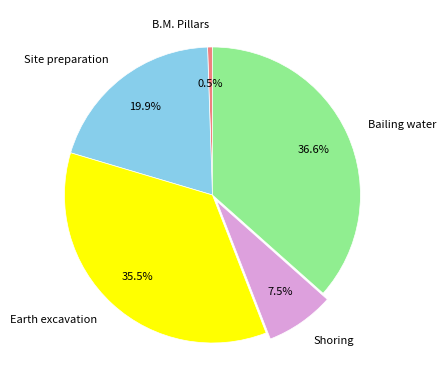

True or false: Shoring accounts for 20% of the total.

False